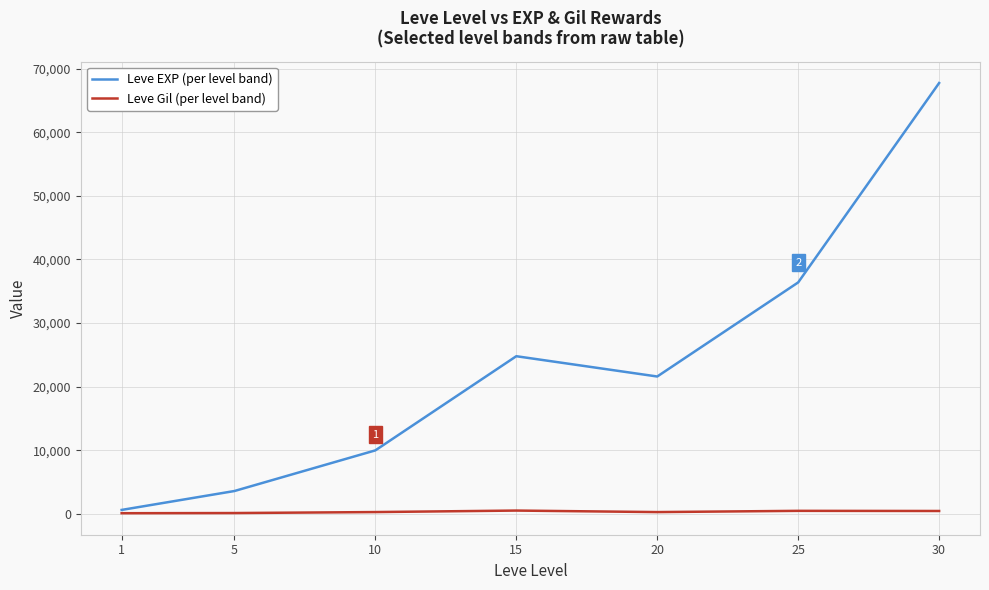

Count the number of categories in the chart.

7